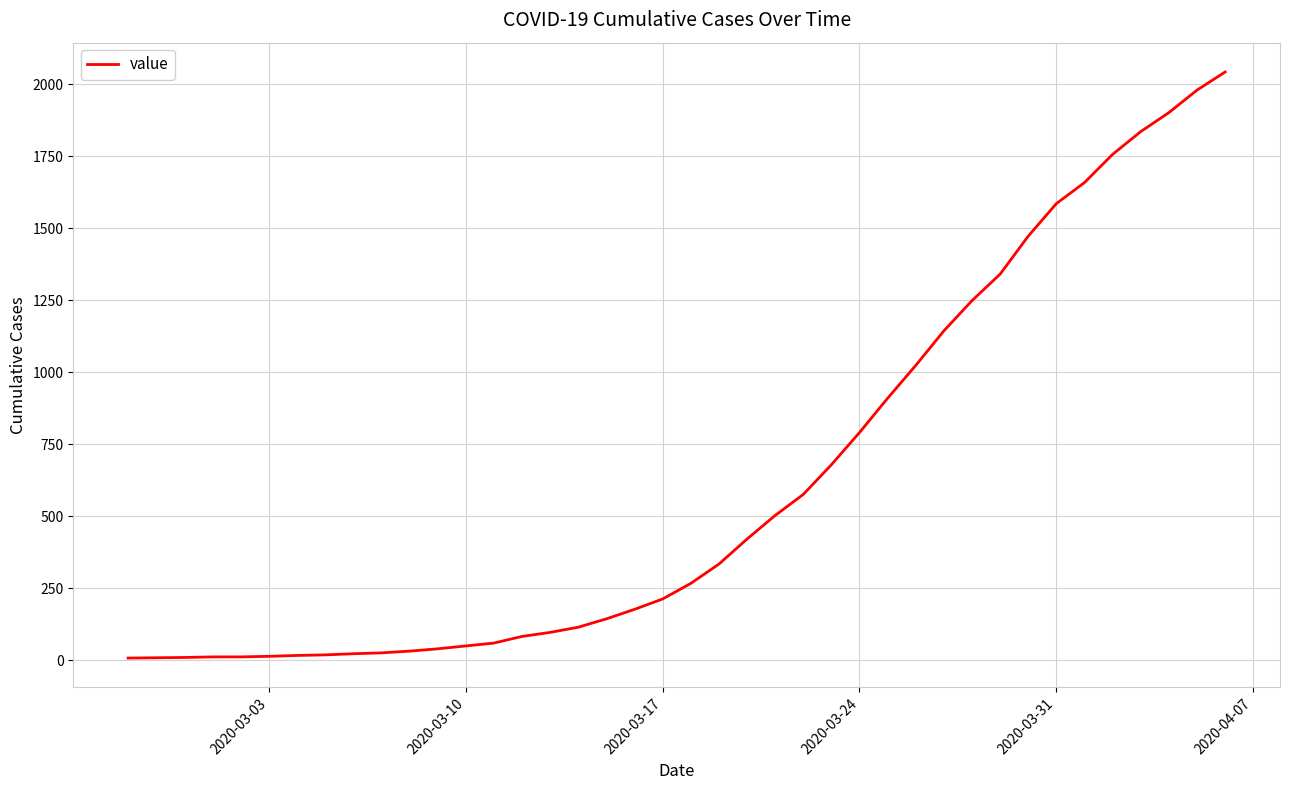

What is the difference between the maximum and minimum values?

2035